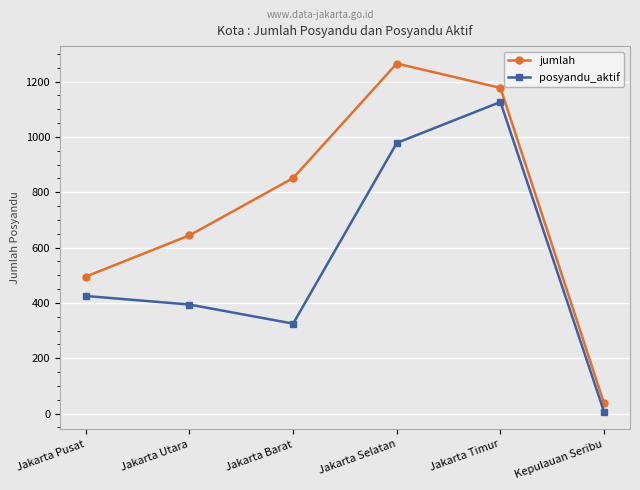

At which label is posyandu_aktif closest to 566?

Jakarta Pusat